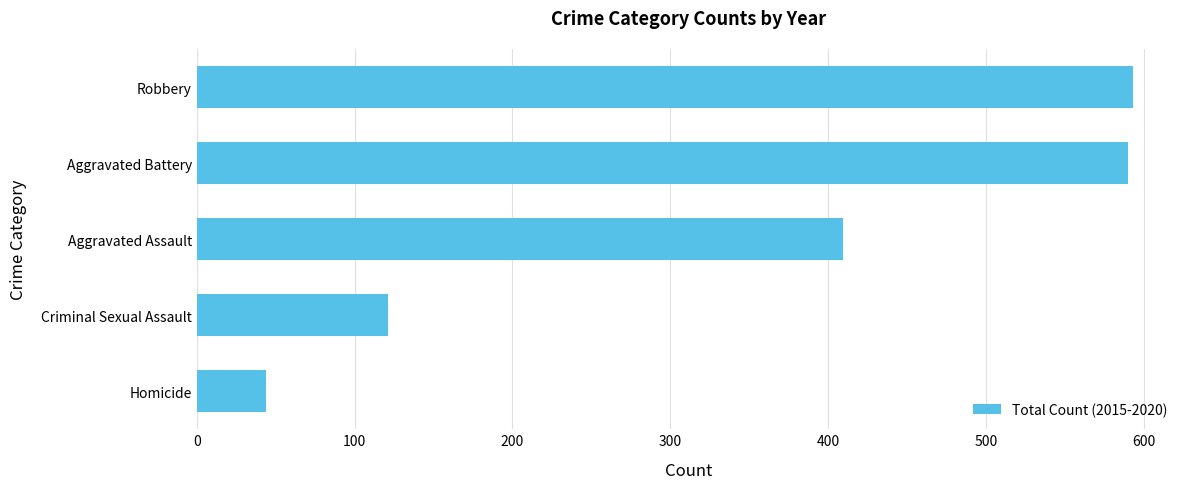

What is the change in value from Aggravated Assault to Aggravated Battery?

+181